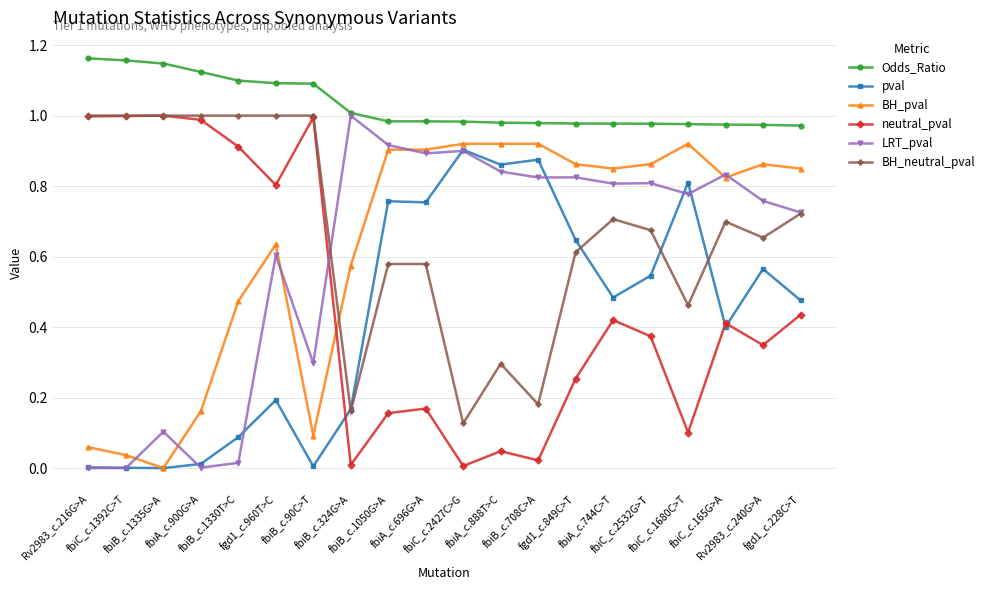

True or false: BH_pval has more than 0 interior local peaks.

True